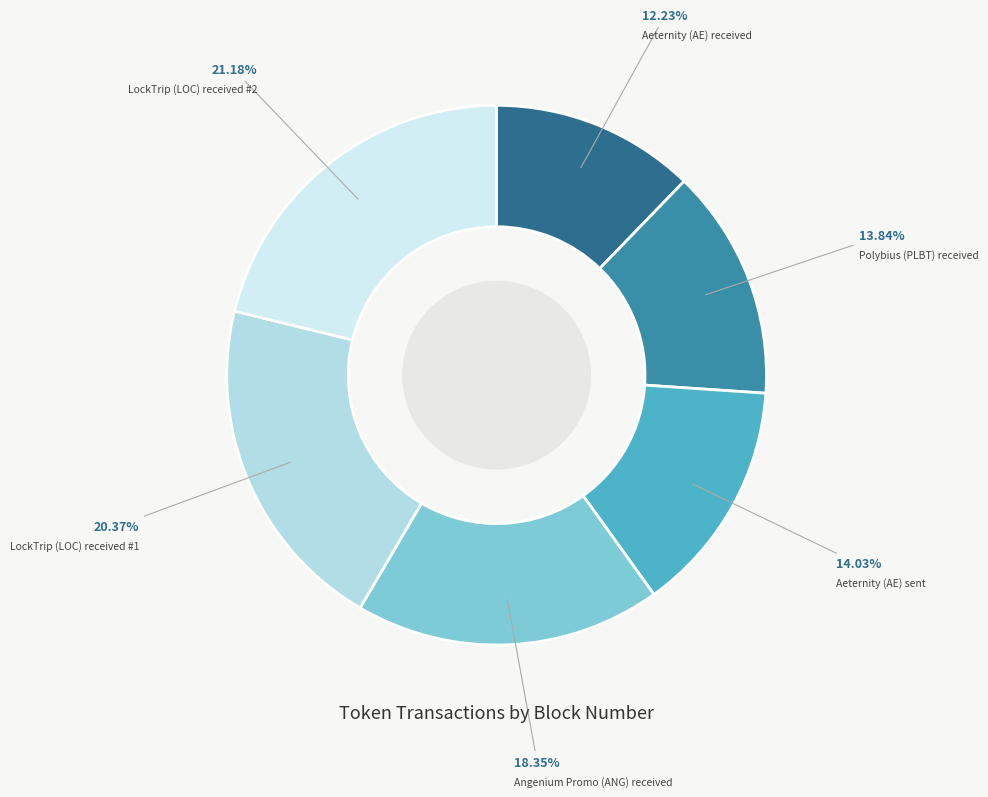

To the nearest percent, what percentage of the pie is LockTrip (LOC) received #2?

21%